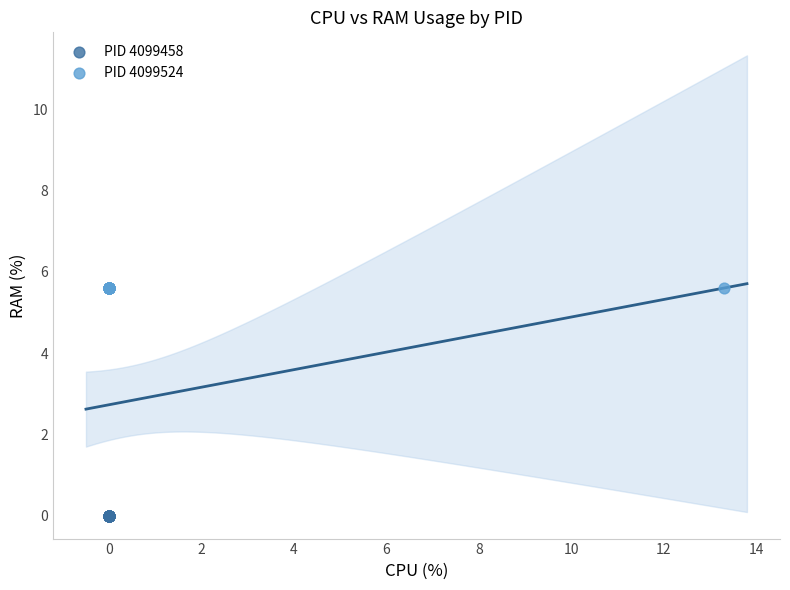

Which series contains the highest Y value?

PID 4099524